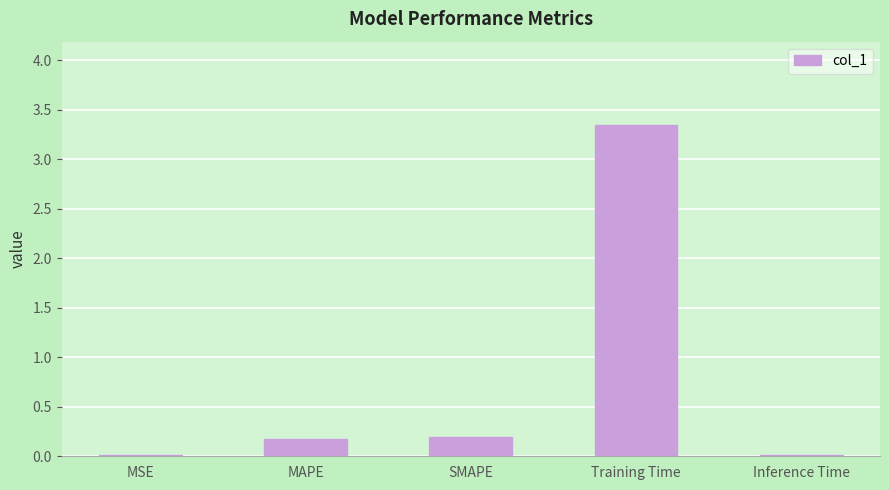

What is the average value?

0.8